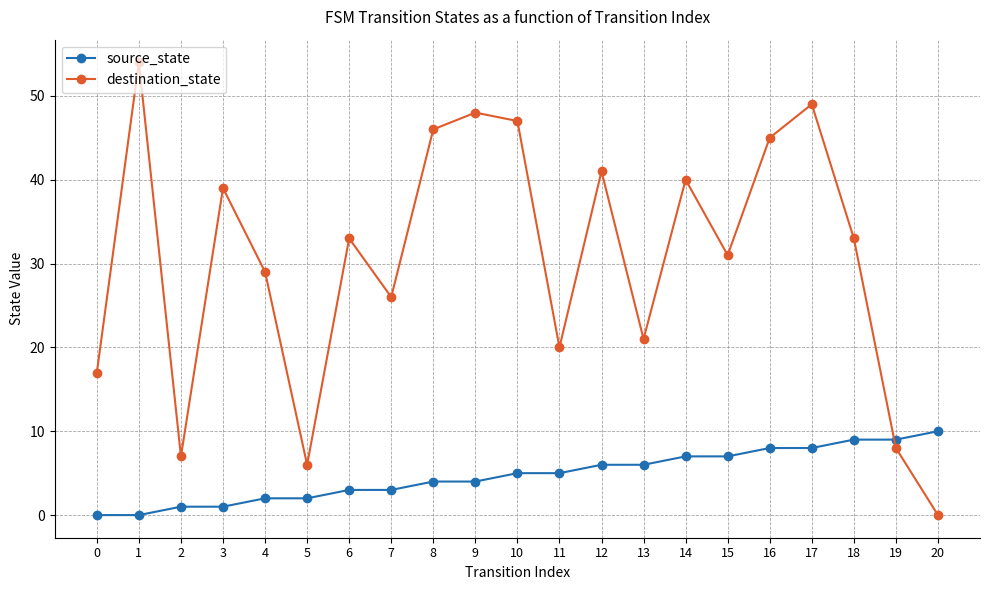

Reading right to left, transcribe all the data shown in this chart.

source_state: 20=10	19=9	18=9	17=8	16=8	15=7	14=7	13=6	12=6	11=5	10=5	9=4	8=4	7=3	6=3	5=2	4=2	3=1	2=1	1=0	0=0
destination_state: 20=0	19=8	18=33	17=49	16=45	15=31	14=40	13=21	12=41	11=20	10=47	9=48	8=46	7=26	6=33	5=6	4=29	3=39	2=7	1=54	0=17